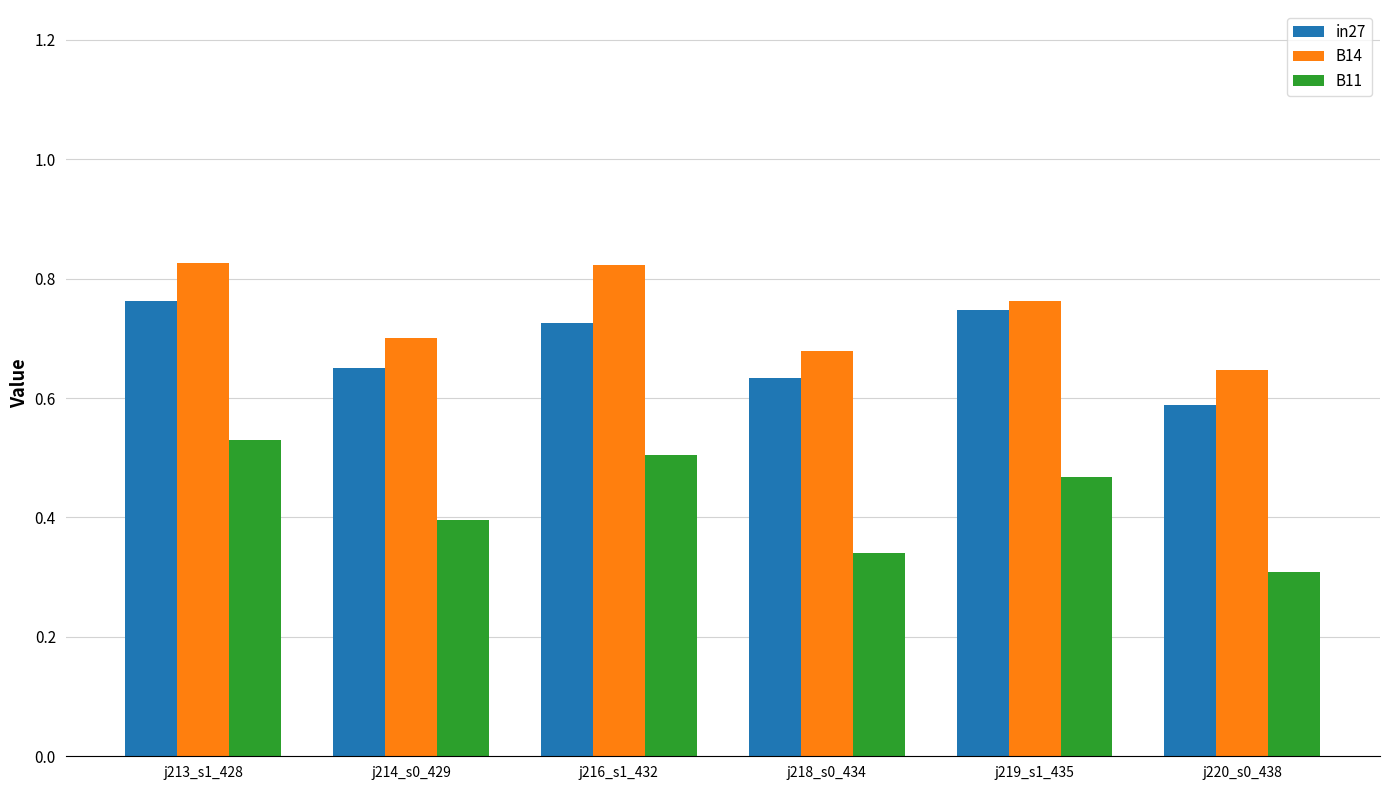

At how many categories does at least one series exceed 0?

6